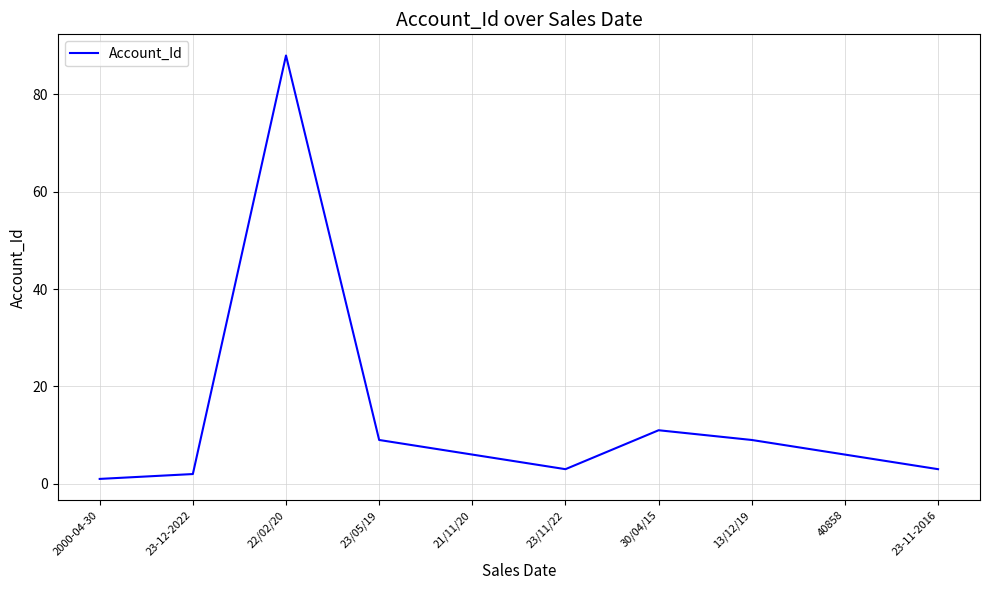

What position from the left is 23-11-2016?

10